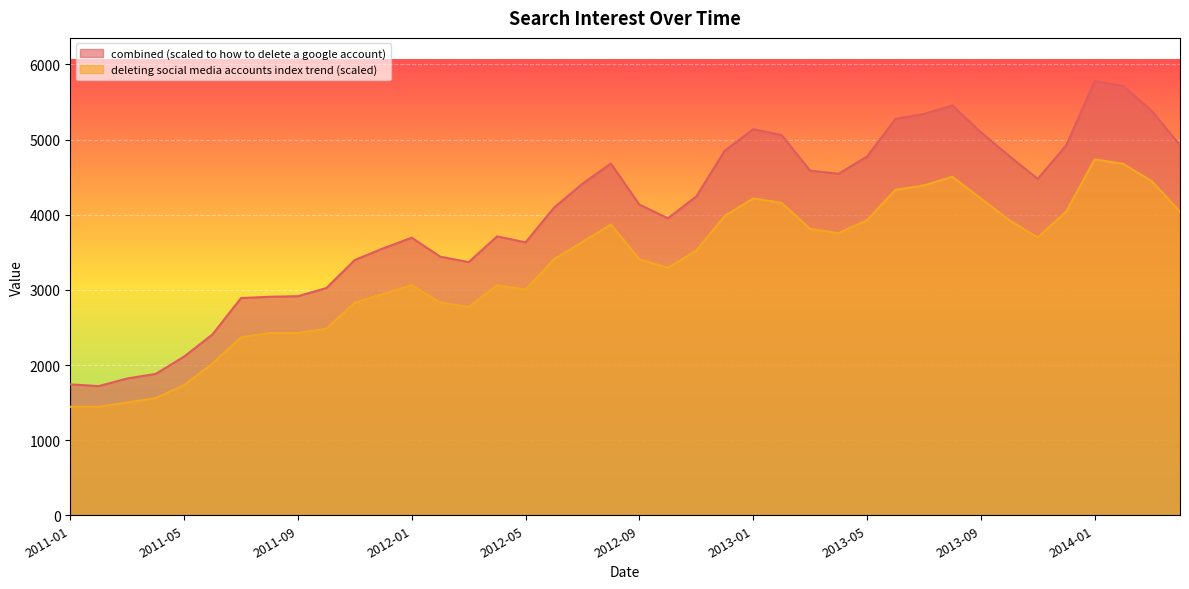

Rank the series by their average value, from lowest to highest.

deleting social media accounts index trend (scaled), combined (scaled to how to delete a google account)